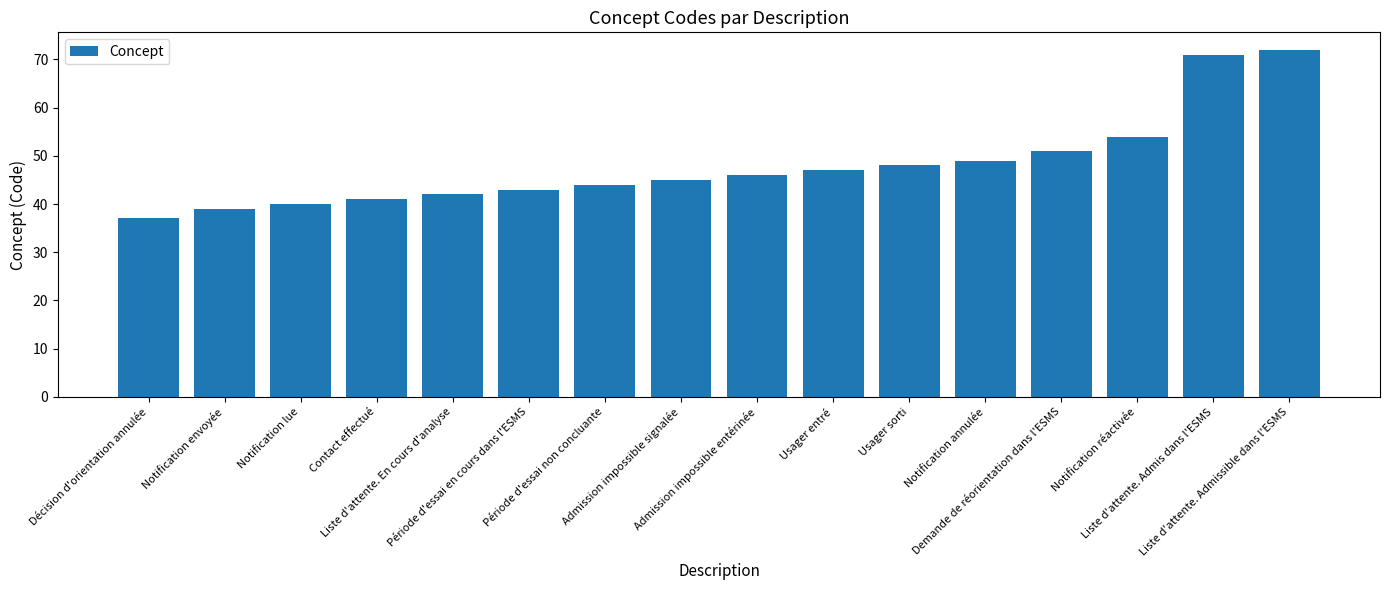

Count the number of data series in this chart.

1